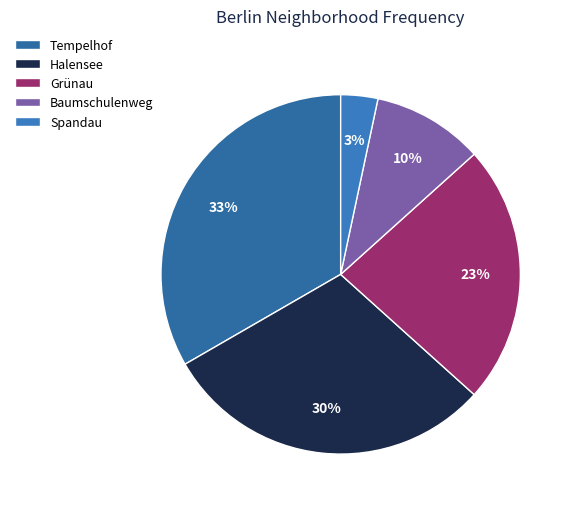

To the nearest percent, what is the difference between the Tempelhof and Spandau slice percentages?

30%